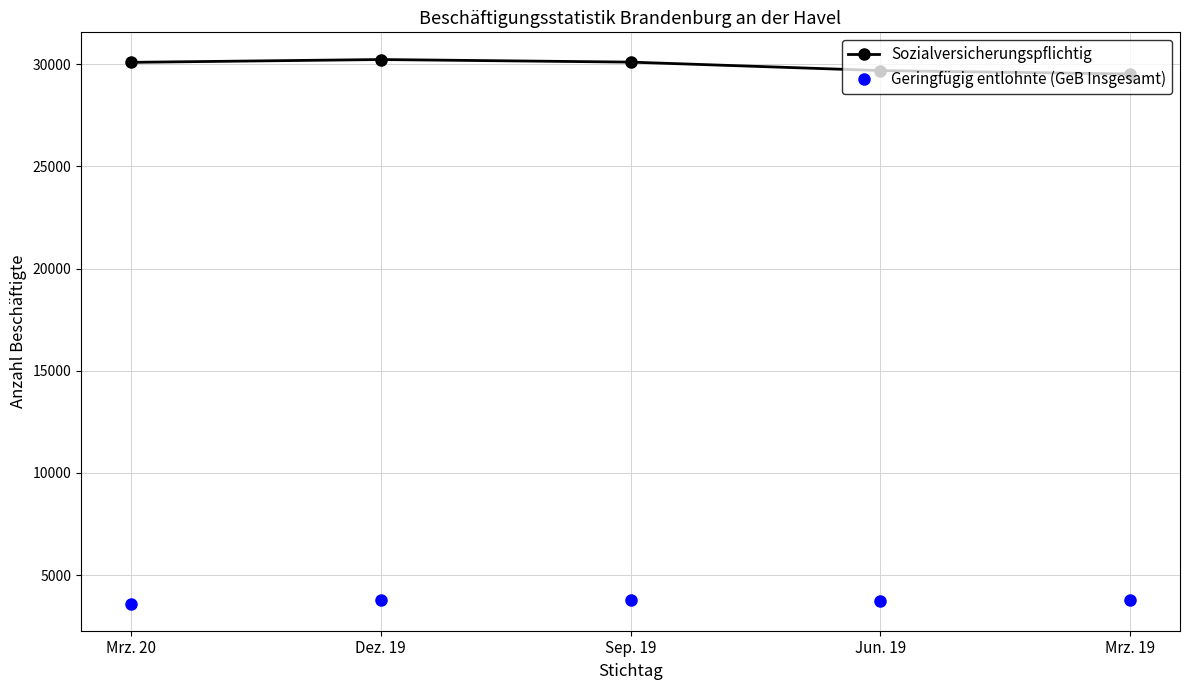

The value of Sozialversicherungspflichtig at Mrz. 19 is 6234. True or false?

False